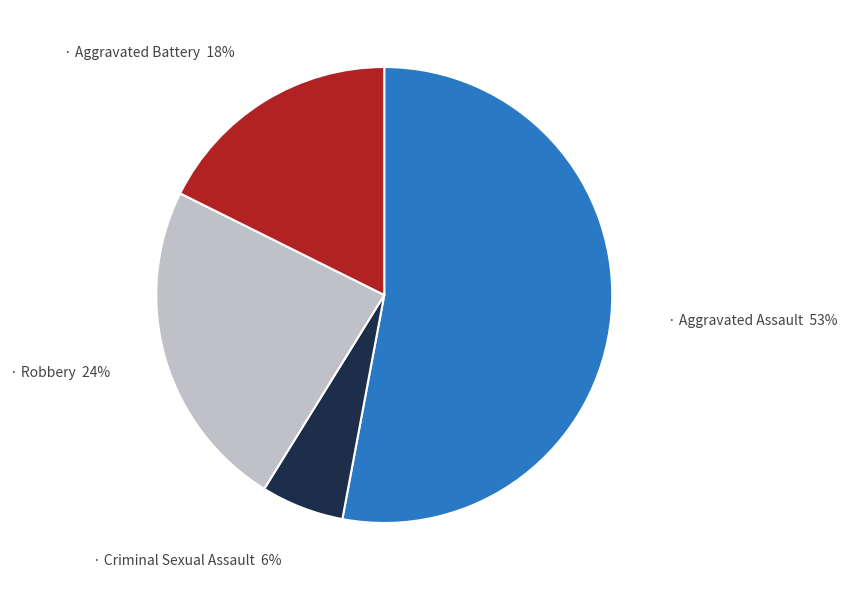

Is there any slice that represents more than half of the pie?

Yes